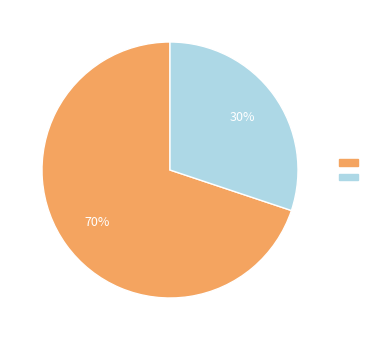

To the nearest percent, what is the difference between the largest and smallest slice percentages?

40%